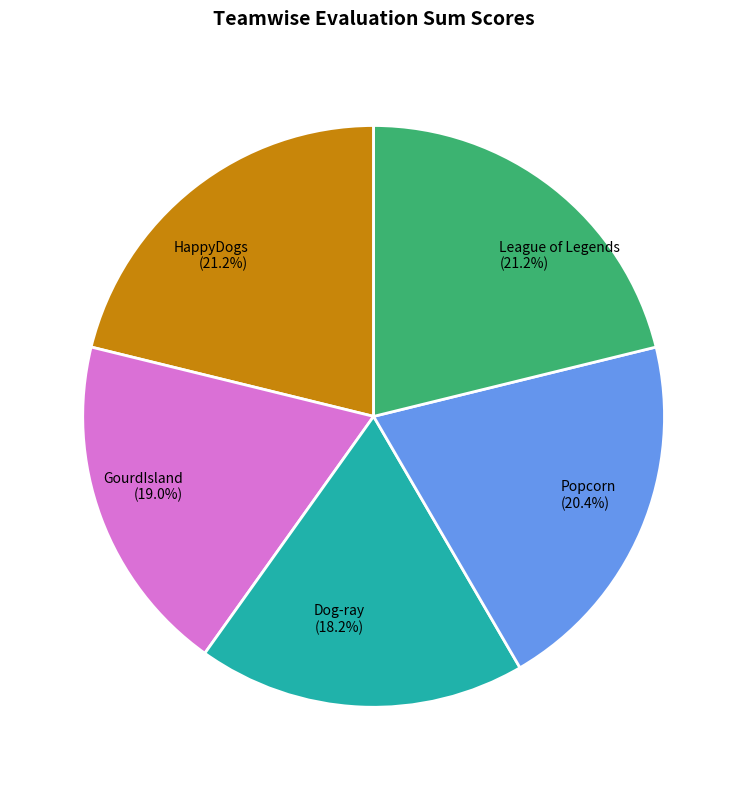

To the nearest percent, what portion does Popcorn represent?

20%